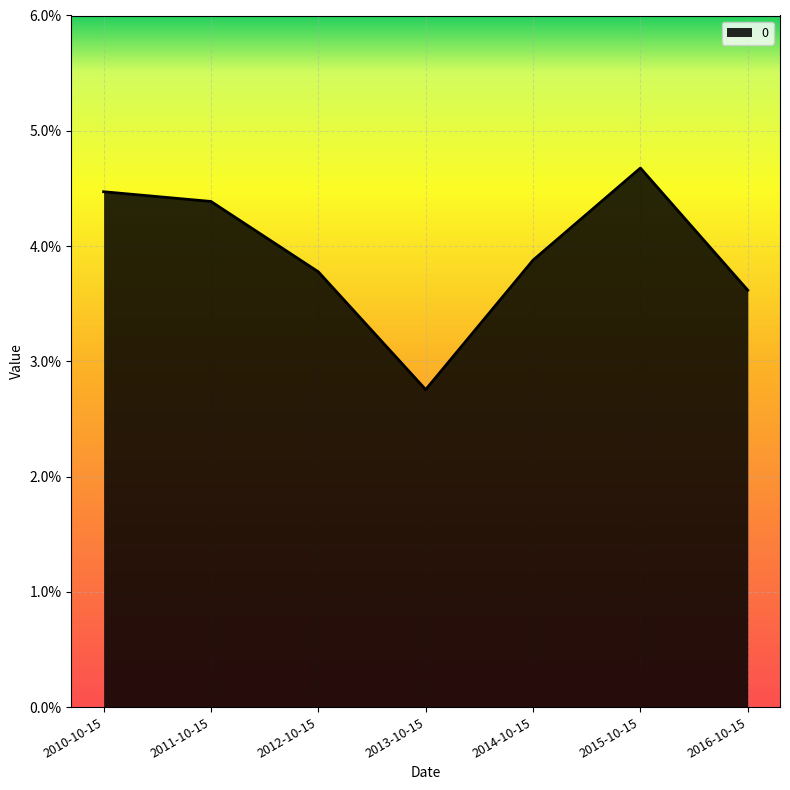

What is the label of the 6th point from the left?

2015-10-15